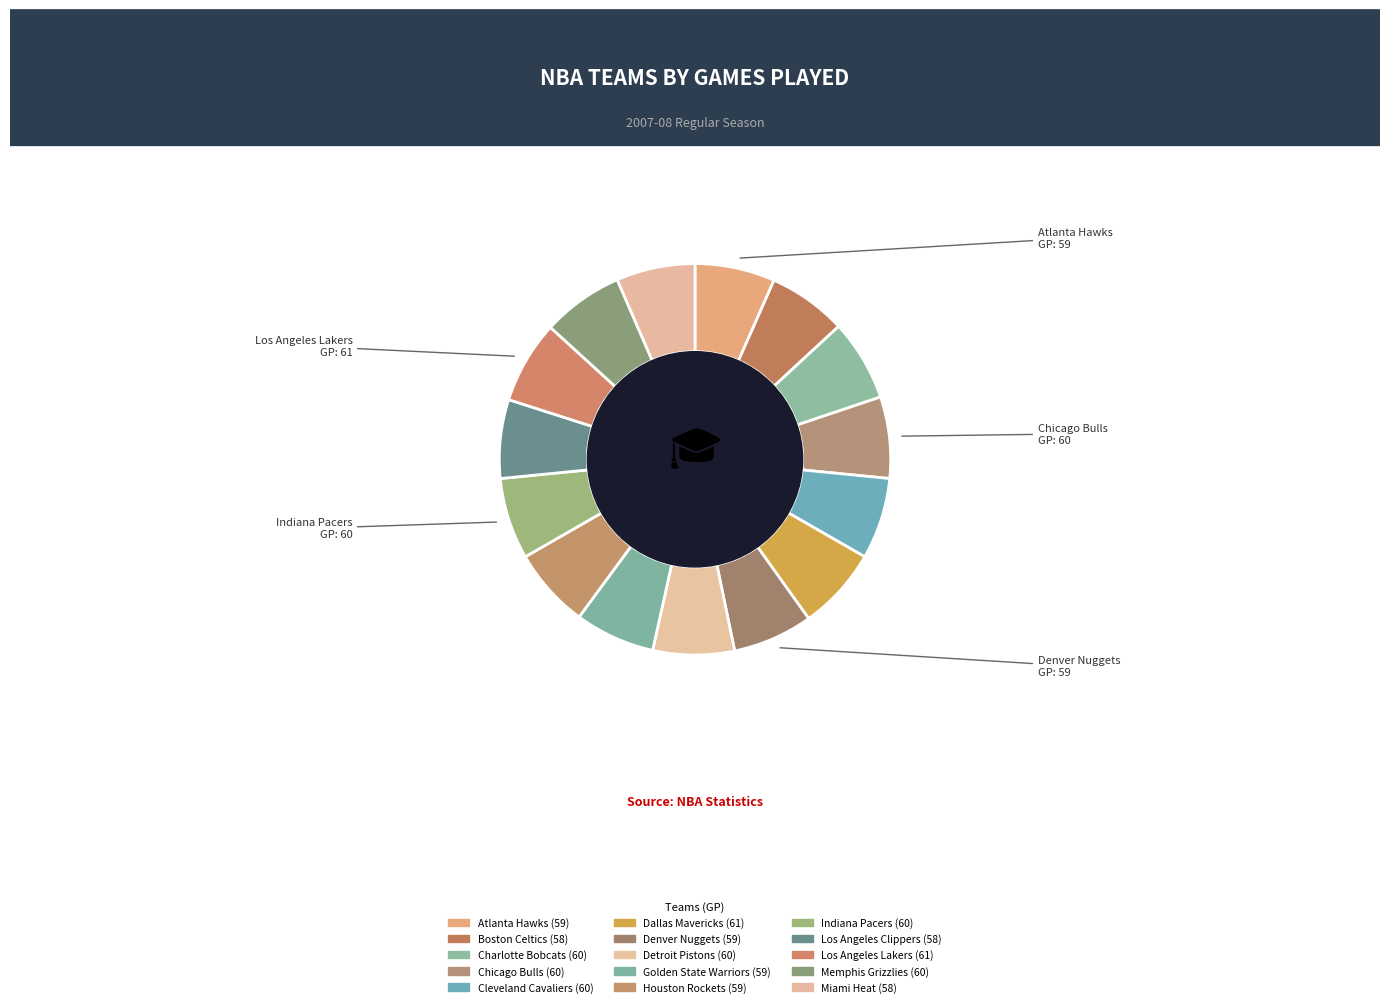

To the nearest percent, what portion does Chicago Bulls represent?

7%